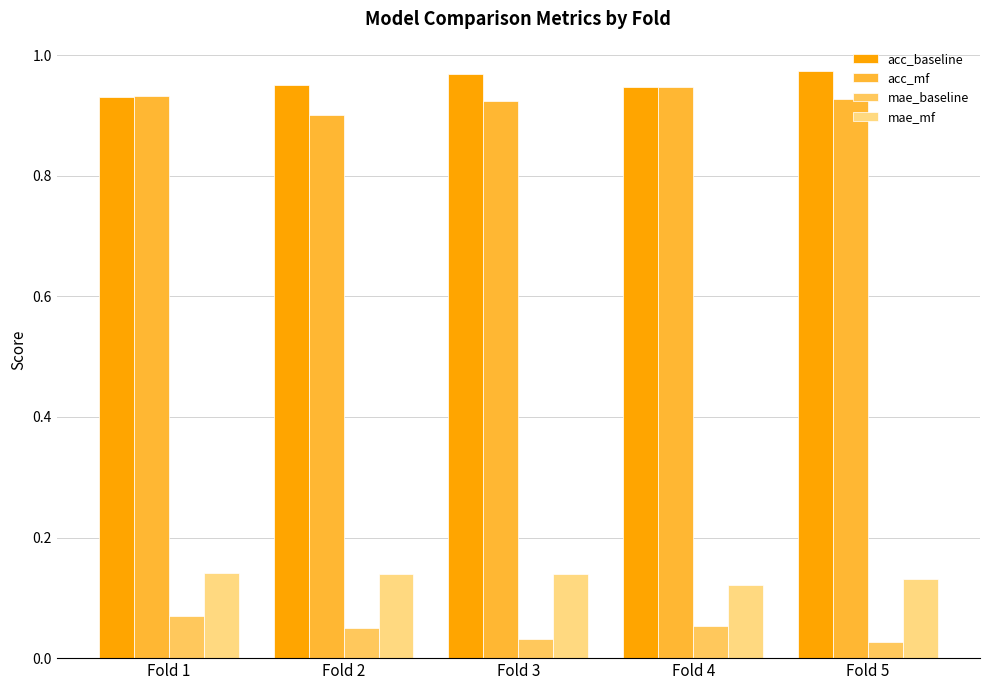

Does the chart contain stacked bars?

No